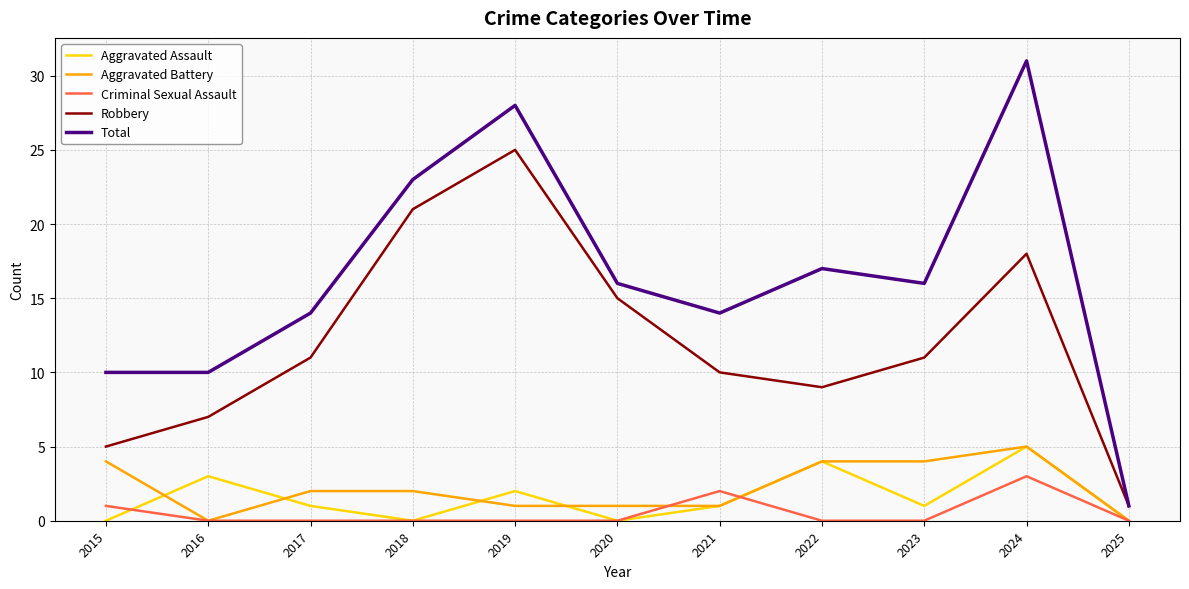

Between 2019 and 2025, which series saw the biggest shift?

Total